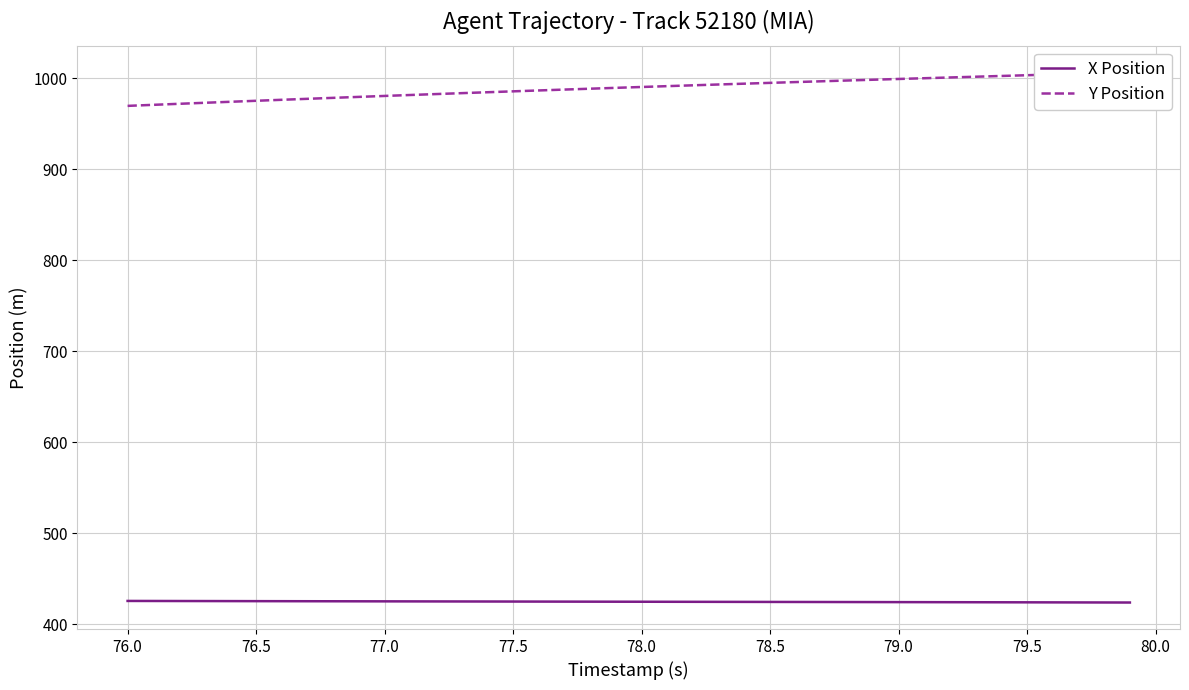

Reading left to right, extract all data points from this chart.

X Position: 425.9	425.8	425.8	425.7	425.7	425.6	425.6	425.5	425.5	425.5	425.4	425.4	425.3	425.3	425.2	425.2	425.2	425.1	425.1	425.0	425.0	424.9	424.9	424.9	424.8	424.8	424.7	424.7	424.6	424.6	424.6	424.5	424.5	424.4	424.4	424.3	424.3	424.2	424.2	424.1
Y Position: 969.8	970.9	972.1	973.2	974.3	975.4	976.5	977.5	978.6	979.7	980.7	981.7	982.8	983.8	984.8	985.8	986.7	987.7	988.7	989.6	990.5	991.5	992.4	993.3	994.2	995.1	995.9	996.8	997.7	998.5	999.4	1000.2	1001.0	1001.8	1002.6	1003.5	1004.3	1005.1	1005.9	1006.7